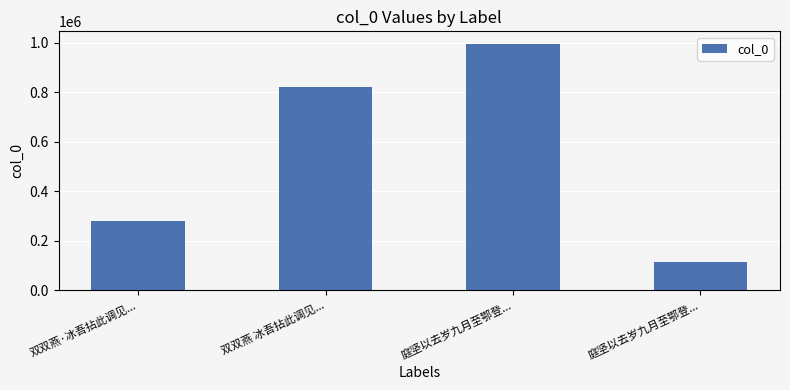

List the labels in order of value, largest first.

庭坚以去岁九月至鄂登..., 双双燕 冰吾拈此调见..., 双双燕·冰吾拈此调见..., 庭坚以去岁九月至鄂登...